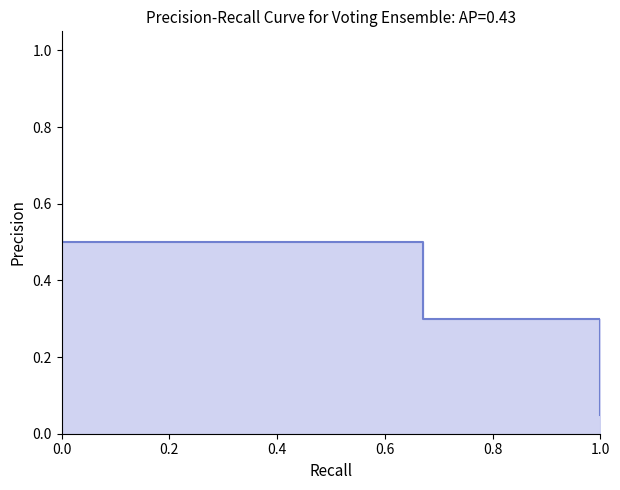

True or false: the data has more than 0 interior local peaks.

False